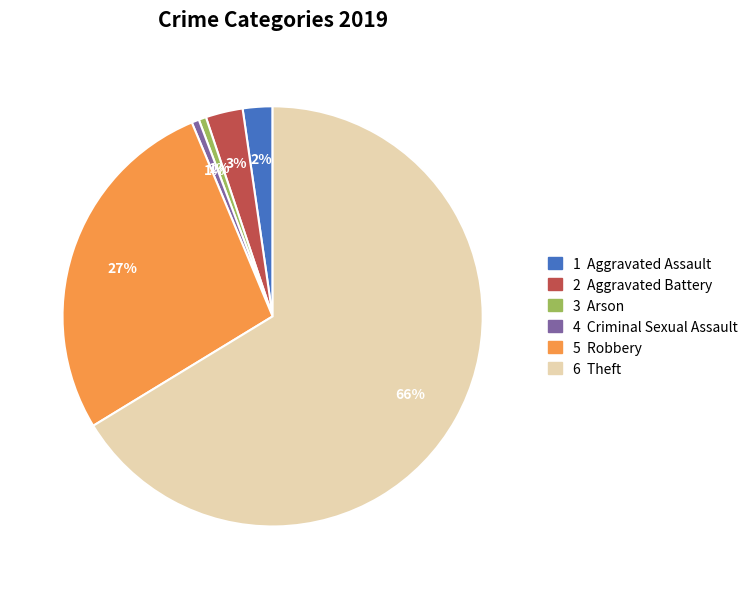

To the nearest percent, what is the average slice percentage?

17%